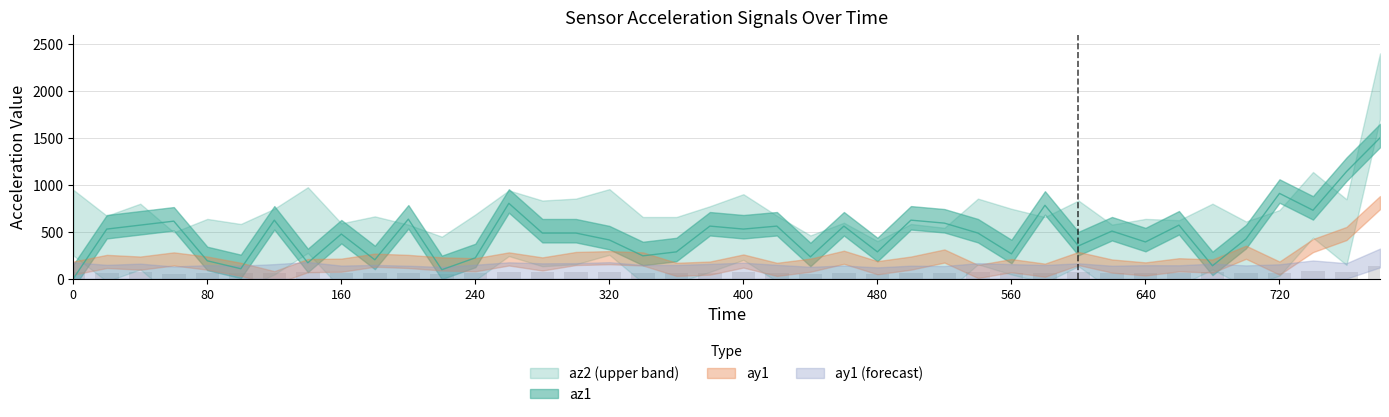

How many groups of bars are there?

40